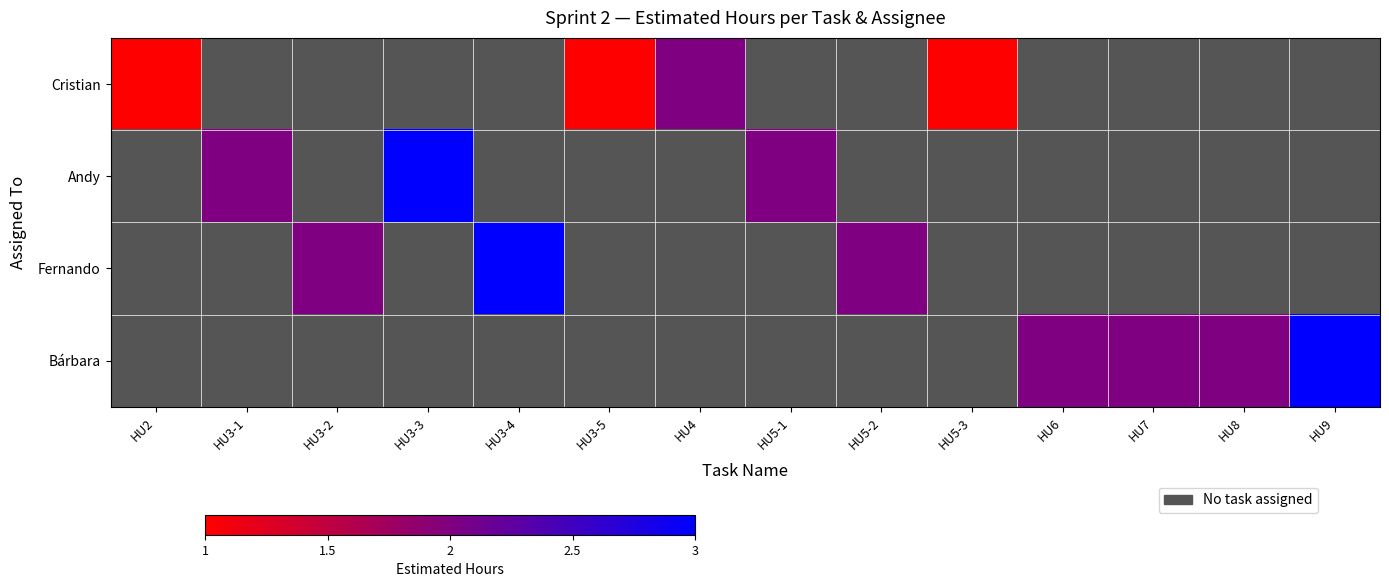

Which series has the largest range (max minus min)?

Cristian